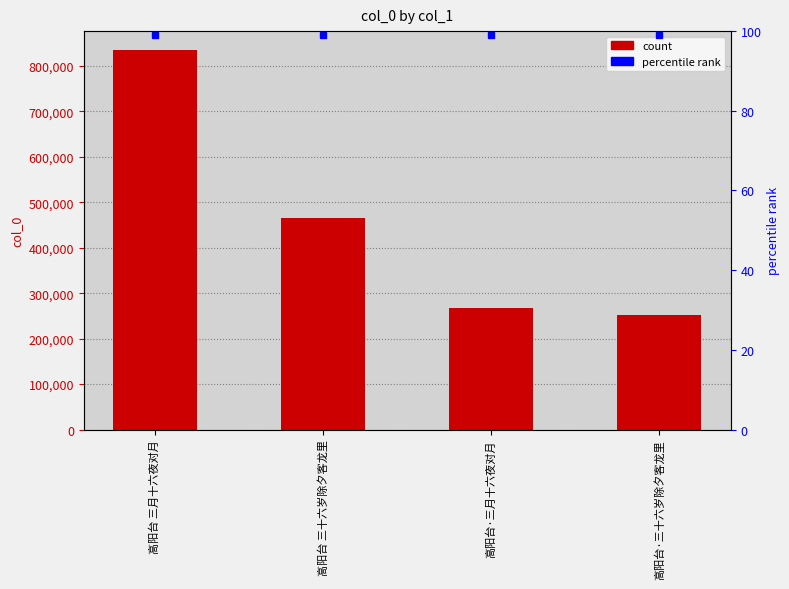

Reading left to right, transcribe all the data shown in this chart.

834869	464350	267994	251359